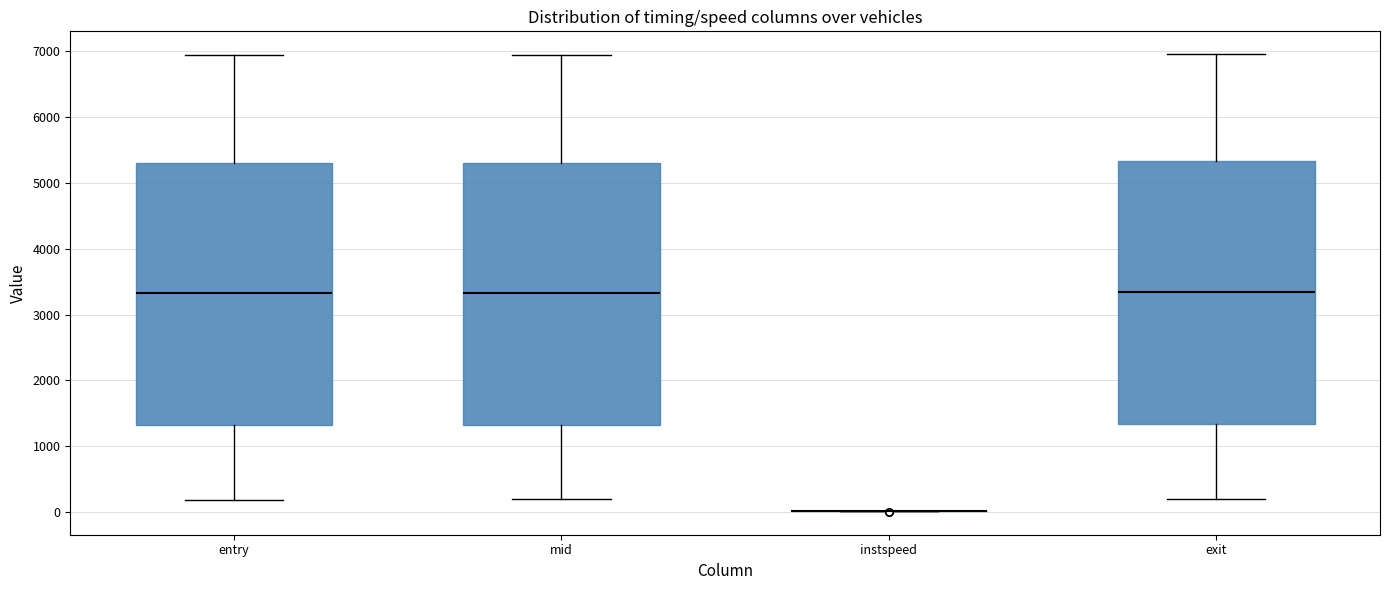

Where is the lower edge of the box for exit on the y-axis? The values are not printed on the chart, so give them approximately, as read against the axis.

1300